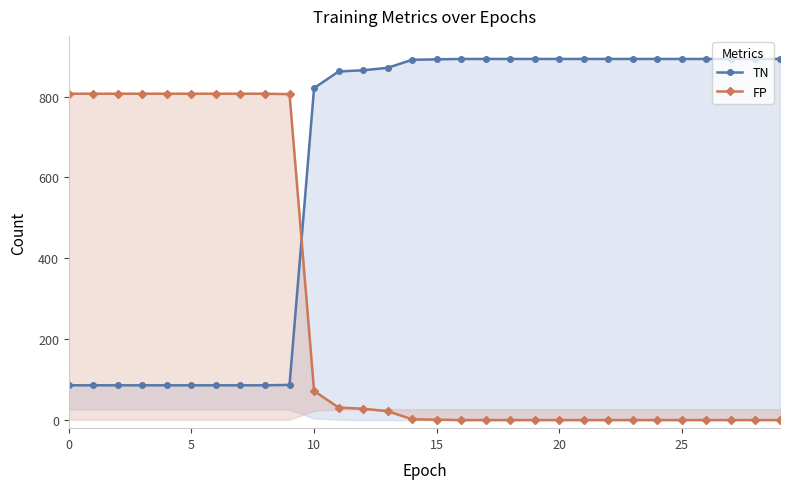

Which has a higher value, 17 or 21?

17